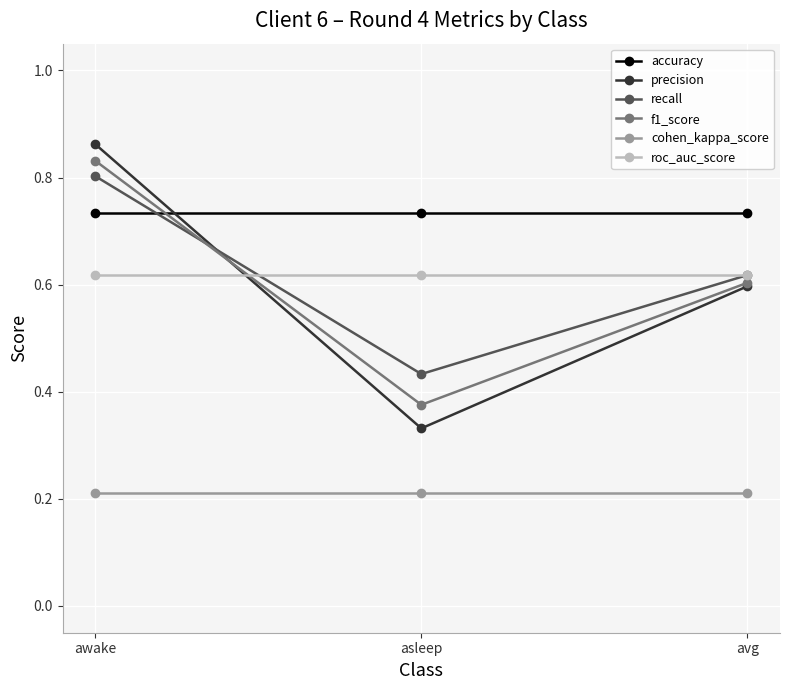

What is the difference between the precision values at asleep and awake?

0.5